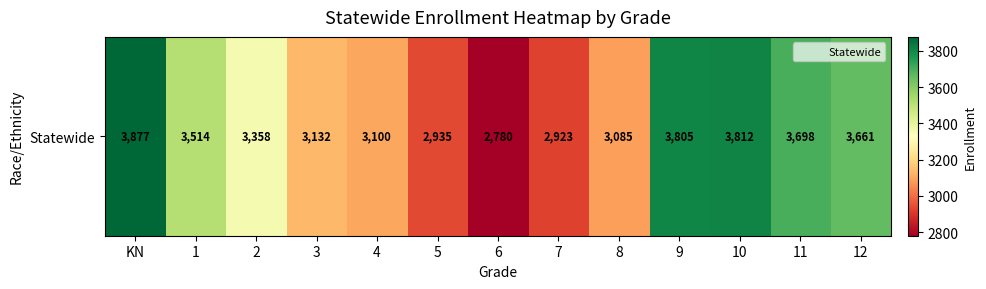

Reading right to left, transcribe all the data shown in this chart.

12=3661	11=3698	10=3812	9=3805	8=3085	7=2923	6=2780	5=2935	4=3100	3=3132	2=3358	1=3514	KN=3877